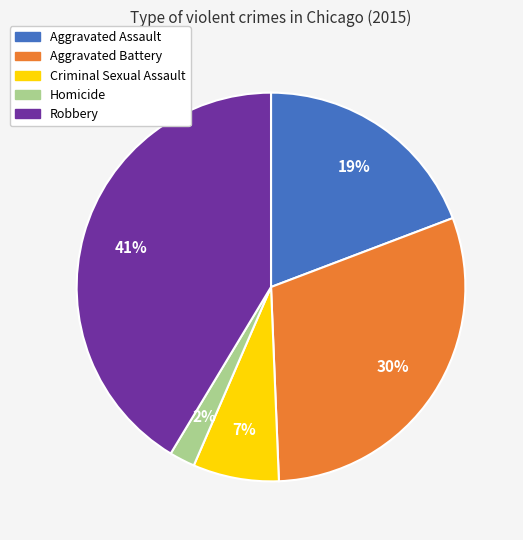

True or false: Robbery accounts for 41% of the total.

True